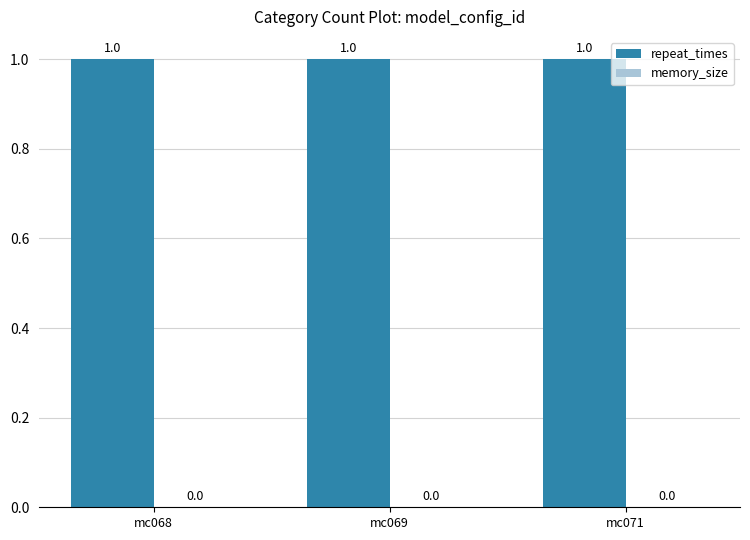

What is the average value of the repeat_times series?

1